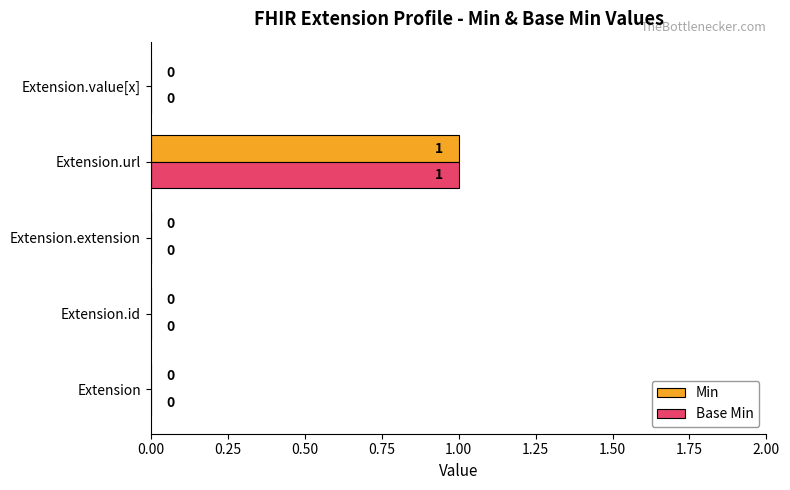

What is the sum of all Min values?

1